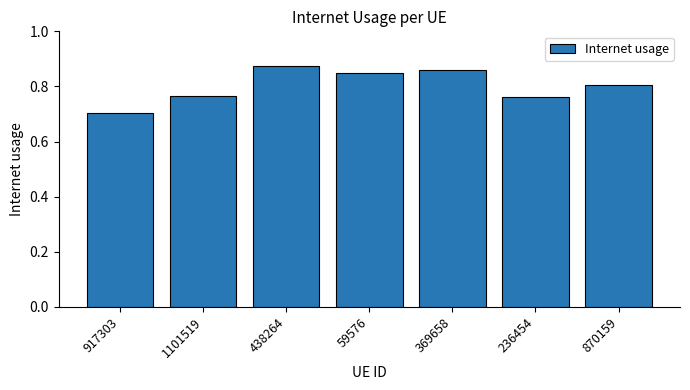

The value at 369658 is 1.5. True or false?

False